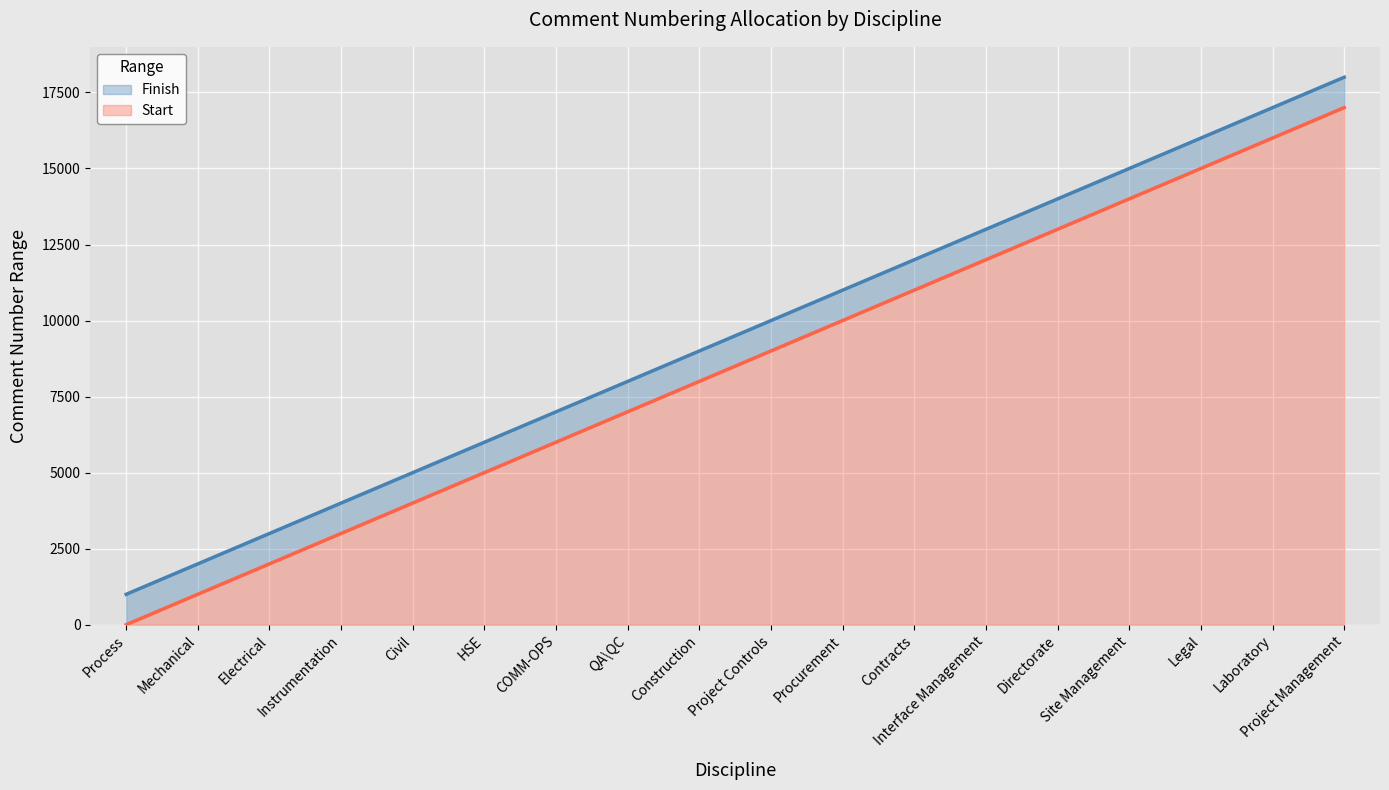

True or false: Start and Finish cross at least once.

False